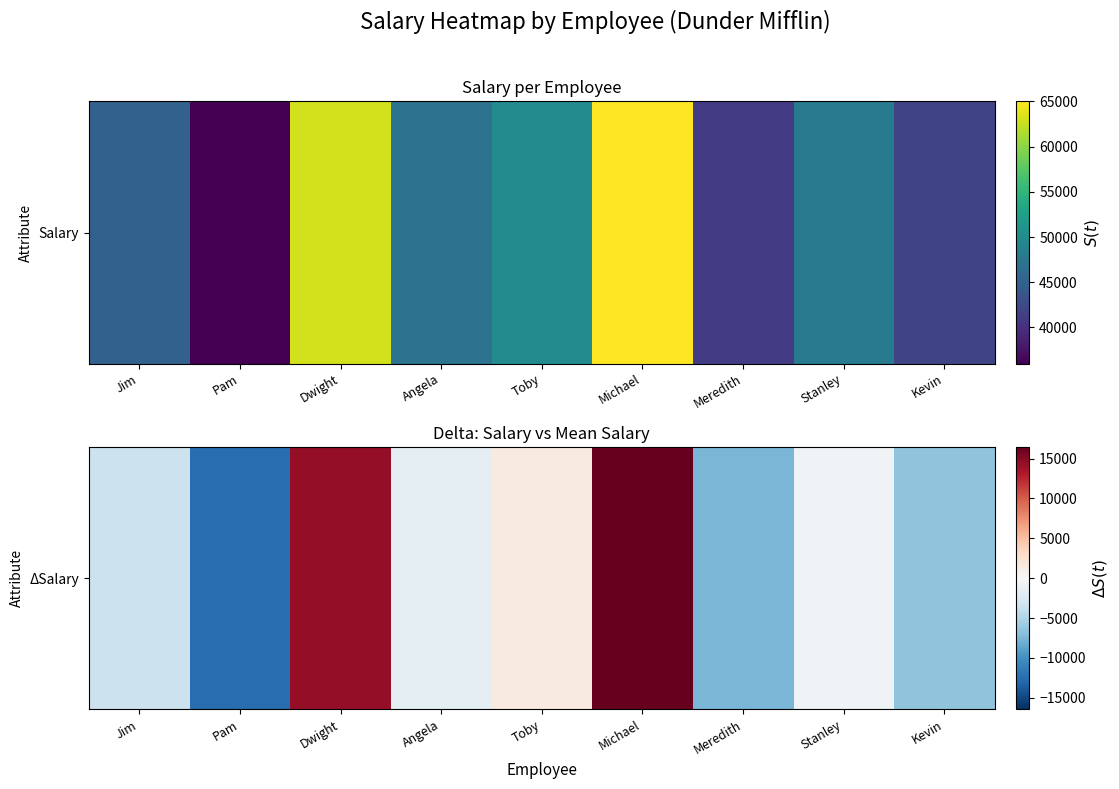

At which label is the value closest to 1944?

Toby